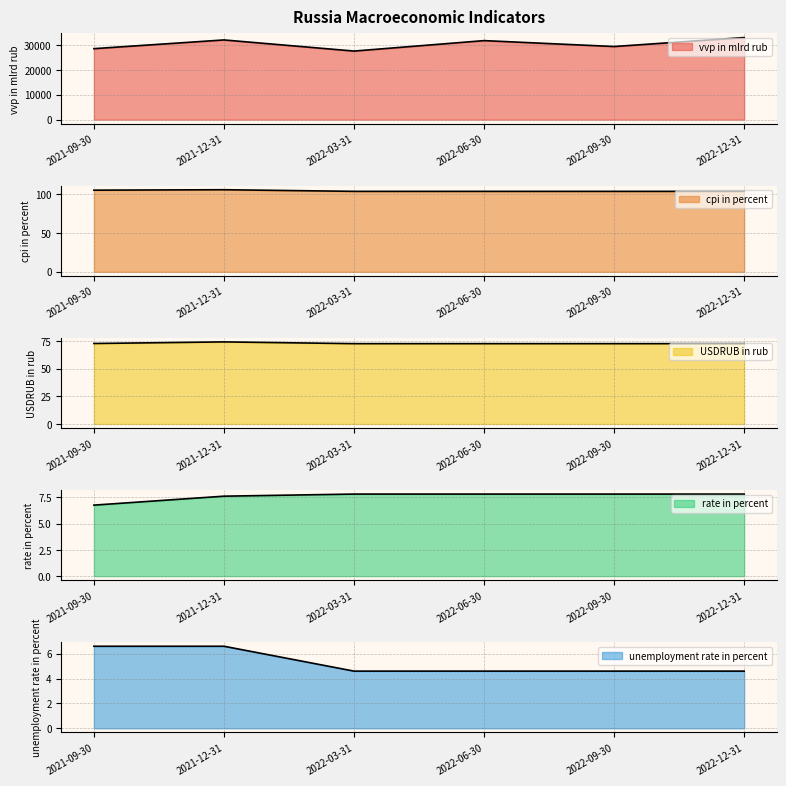

The value of cpi in percent at 2022-09-30 is 163.2. True or false?

False